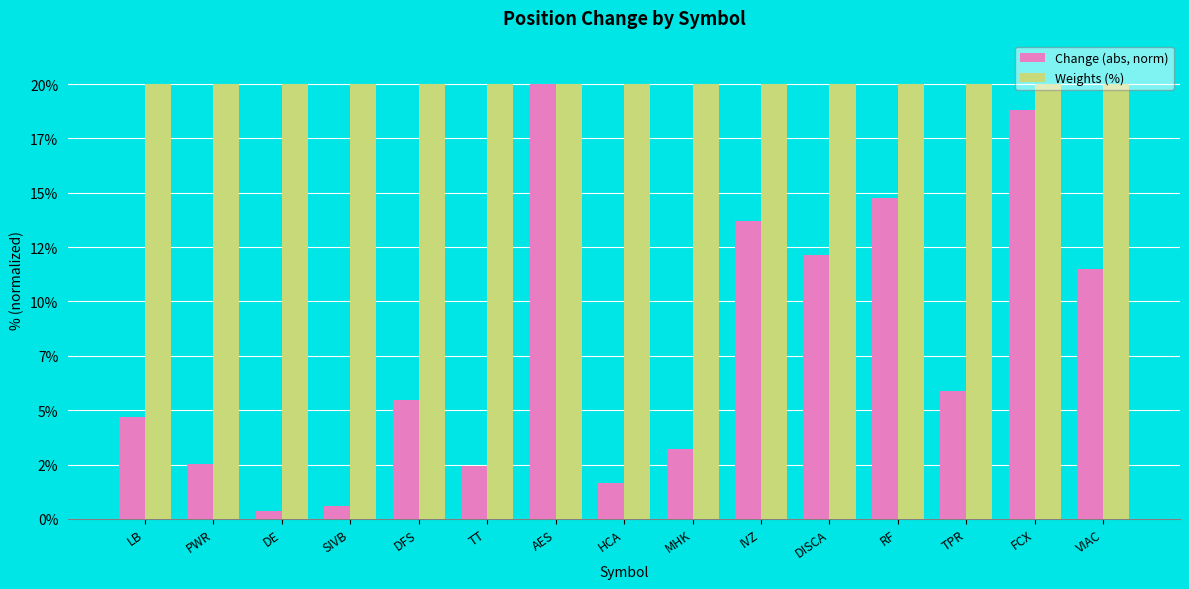

At which label is Change (abs, norm) closest to 10?

VIAC